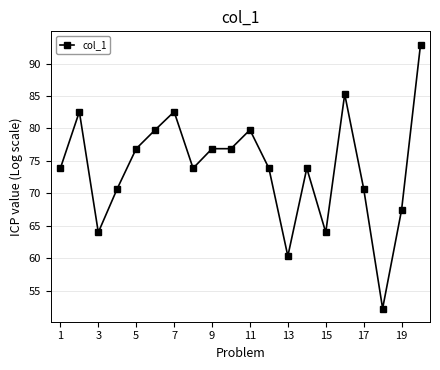

Is this an area chart (filled region under the line)?

No